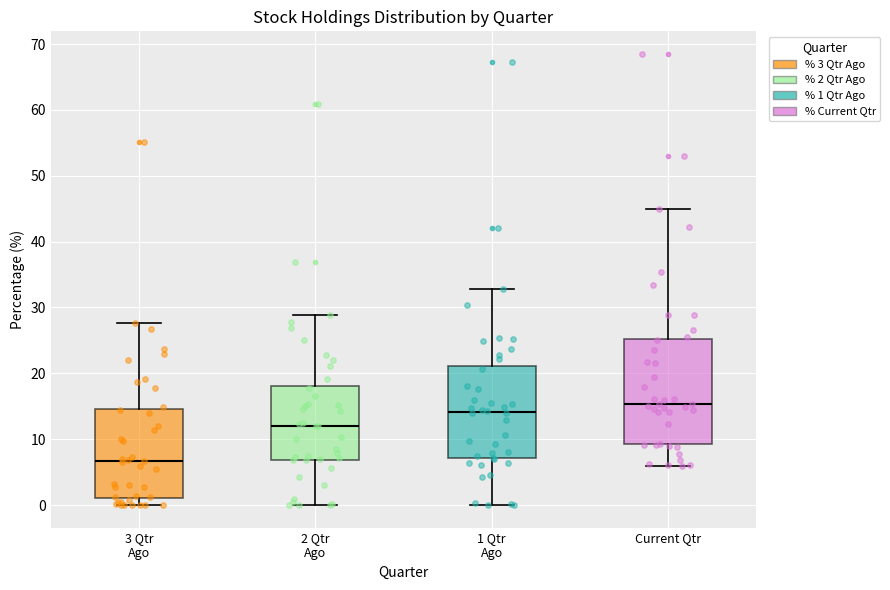

Reading left to right, transcribe this box plot: for each box, give where its median line is, the range the box spans, and where its two whiskers end, as read against the y-axis. The values are not printed on the chart, so give them approximately, as read against the axis.

3 Qtr Ago: median 7, box 1 to 15, whiskers 0 to 28
2 Qtr Ago: median 12, box 7 to 18, whiskers 0 to 29
1 Qtr Ago: median 14, box 7 to 21, whiskers 0 to 33
Current Qtr: median 15, box 9 to 25, whiskers 6 to 45